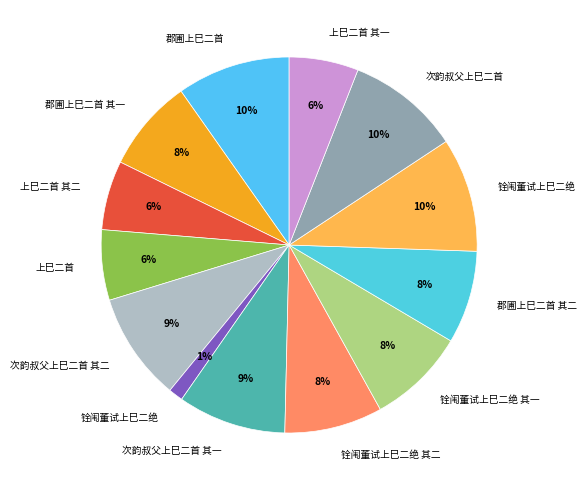

Rank the categories by value from lowest to highest.

铨闱董试上巳二绝, 上巳二首 其一, 上巳二首 其二, 上巳二首, 郡圃上巳二首 其二, 郡圃上巳二首 其一, 铨闱董试上巳二绝 其一, 铨闱董试上巳二绝 其二, 次韵叔父上巳二首 其一, 次韵叔父上巳二首 其二, 郡圃上巳二首, 次韵叔父上巳二首, 铨闱董试上巳二绝